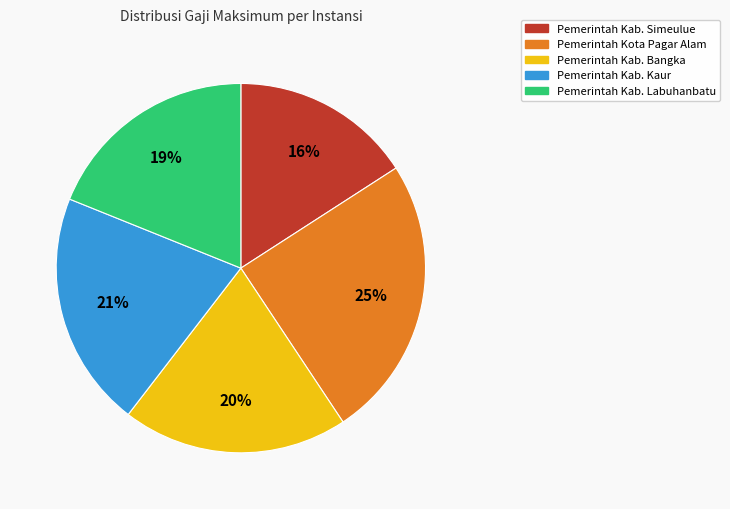

Combined, do Pemerintah Kab. Bangka and Pemerintah Kab. Kaur account for over 50%?

No